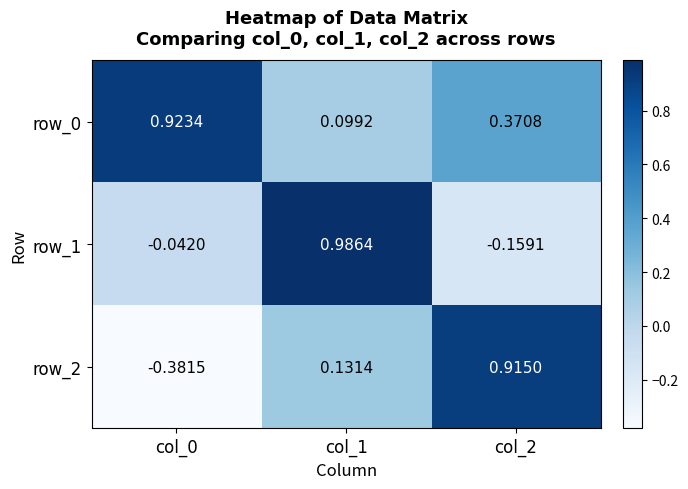

What is the difference between the row_0 values at col_2 and col_1?

0.3